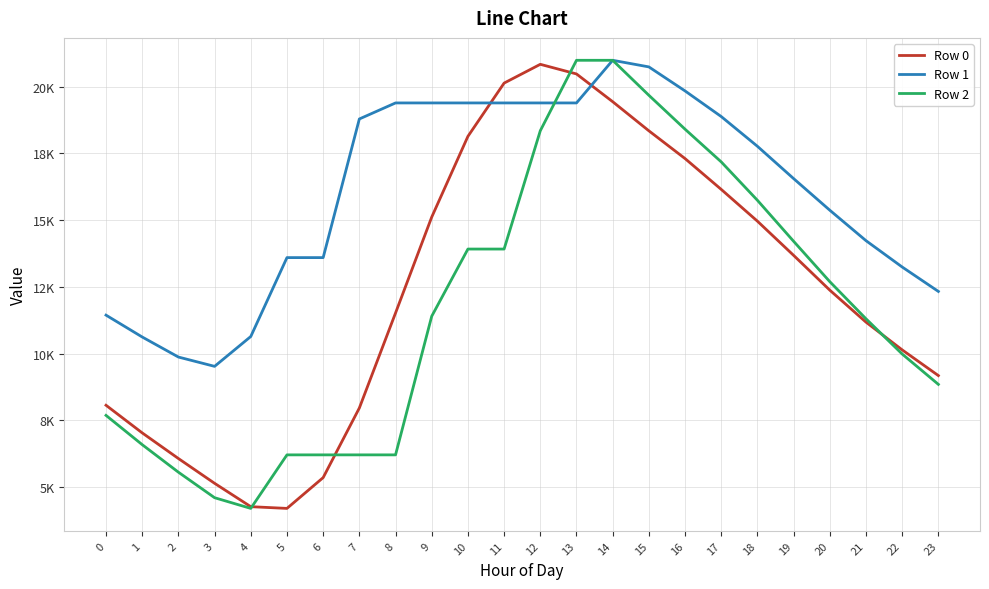

Reading left to right, what are all the values shown in this chart?

Row 0: 8064.0	7028.4	6068.0	5138.5	4263.1	4198.4	5352.7	7961.5	11521.5	15116.7	18141.3	20137.7	20841.5	20480.4	19440.5	18349.3	17308.4	16152.8	14962.2	13681.2	12377.2	11178.3	10138.7	9175.6
Row 1: 11441.2	10622.0	9871.0	9522.1	10640.9	13597.5	13597.5	18793.0	19394.0	19394.0	19394.0	19394.0	19394.0	19394.0	20992.0	20744.4	19843.6	18883.2	17768.6	16558.0	15373.1	14231.9	13244.6	12329.4
Row 2: 7684.4	6587.2	5555.4	4599.4	4198.4	6204.8	6204.8	6204.8	6204.8	11400.4	13918.0	13918.0	18351.8	20992.0	20992.0	19680.5	18409.6	17183.8	15744.8	14208.4	12695.0	11303.7	9983.6	8846.4